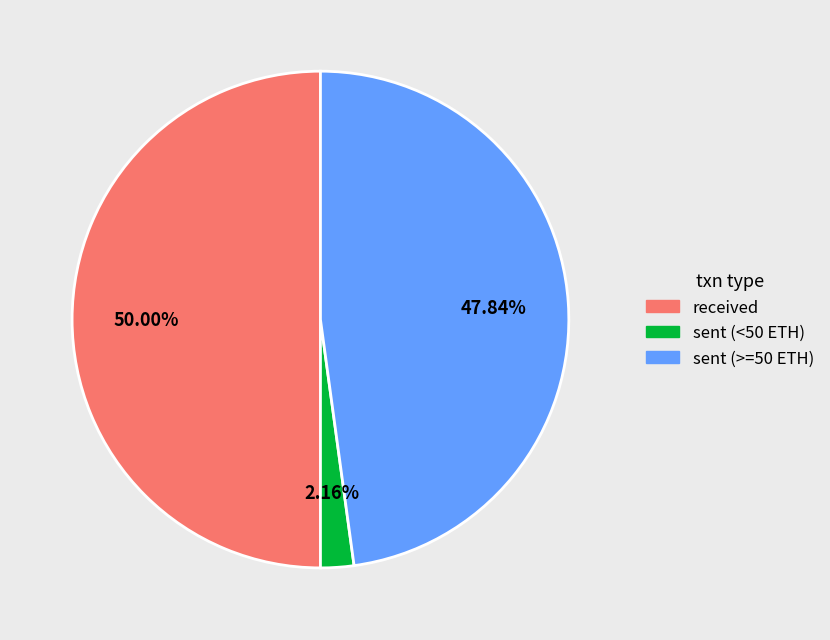

Is the sum of sent (<50 ETH) and received greater than half?

Yes